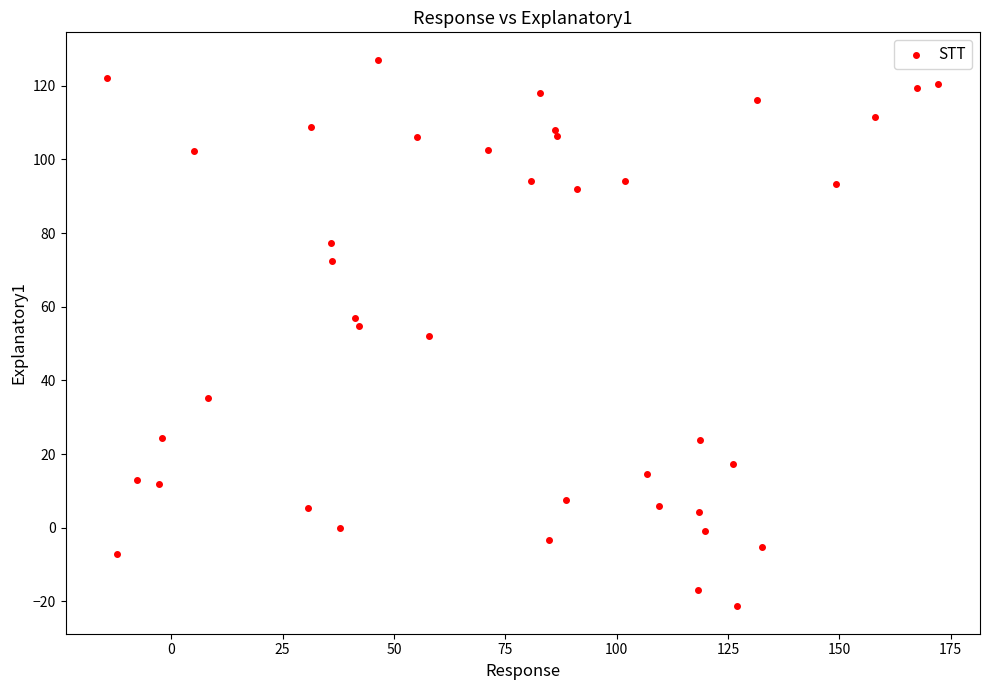

What is the range of Y values (max minus min)?

148.5